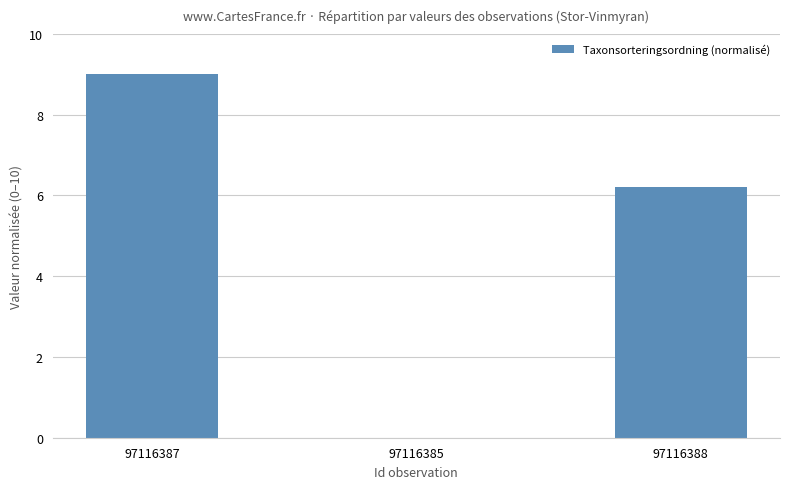

Which label corresponds to the largest value in the chart?

97116387